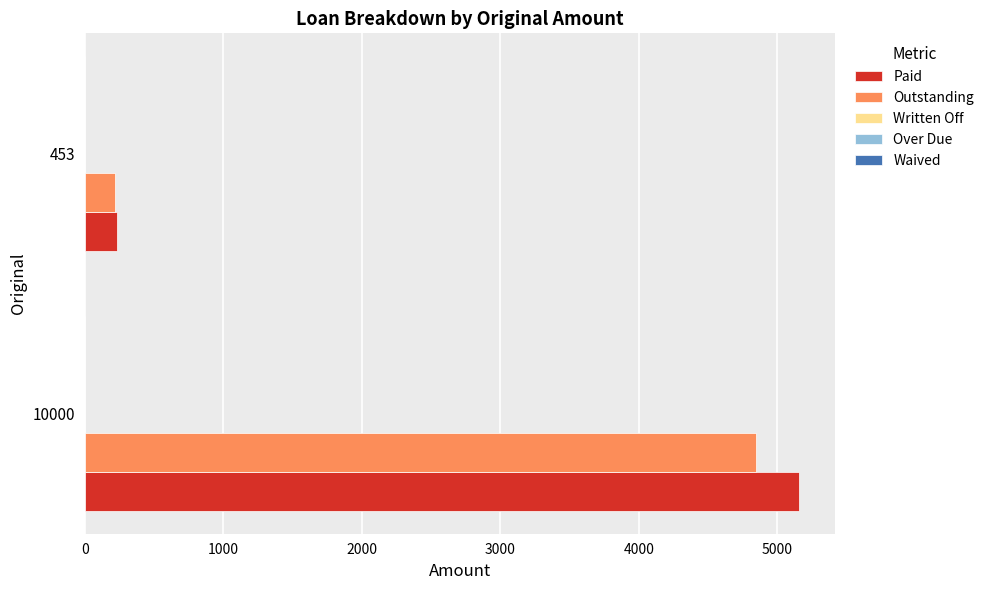

What is the difference between the maximum and minimum values in the Outstanding series?

4624.0